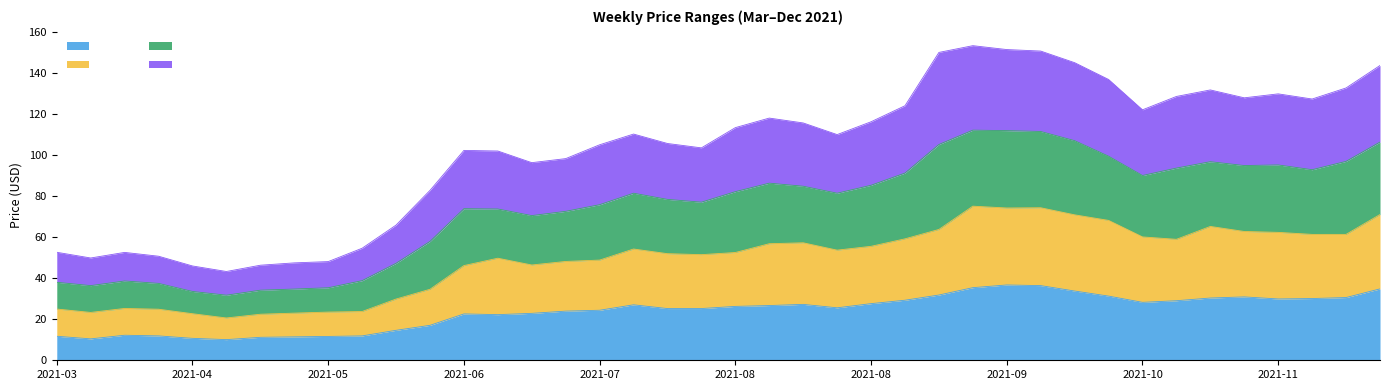

At how many categories does at least one series exceed 99?

26